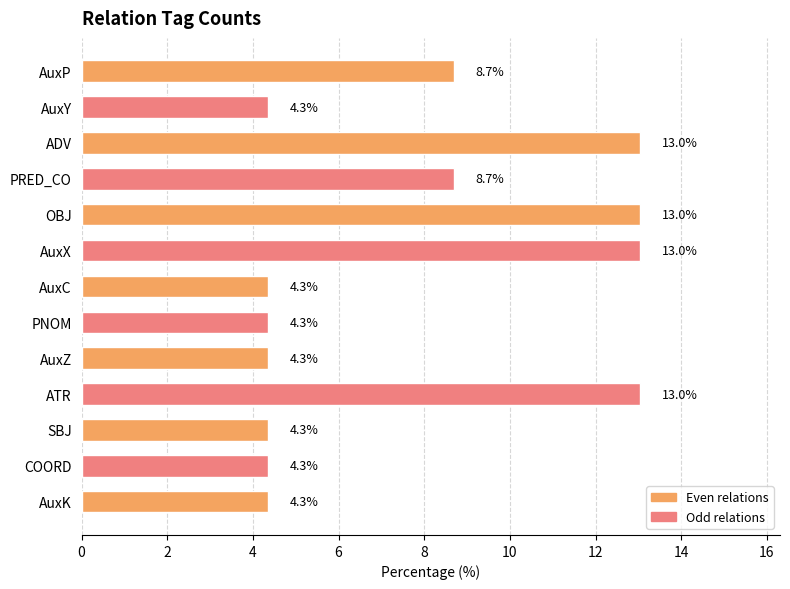

What is the maximum value shown in the chart?

13.0